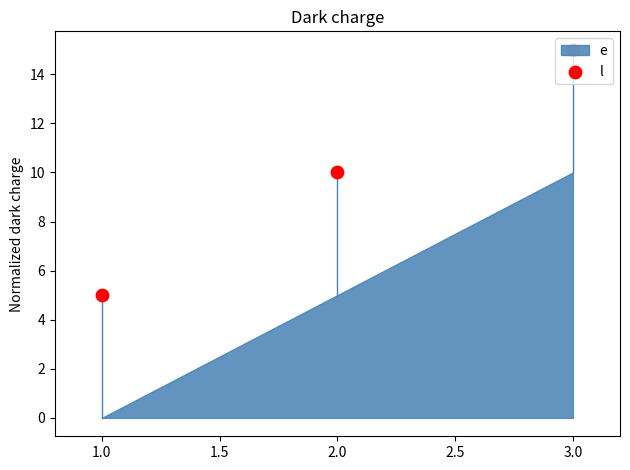

What is the change in value from 2.0 to 3.0?

+5